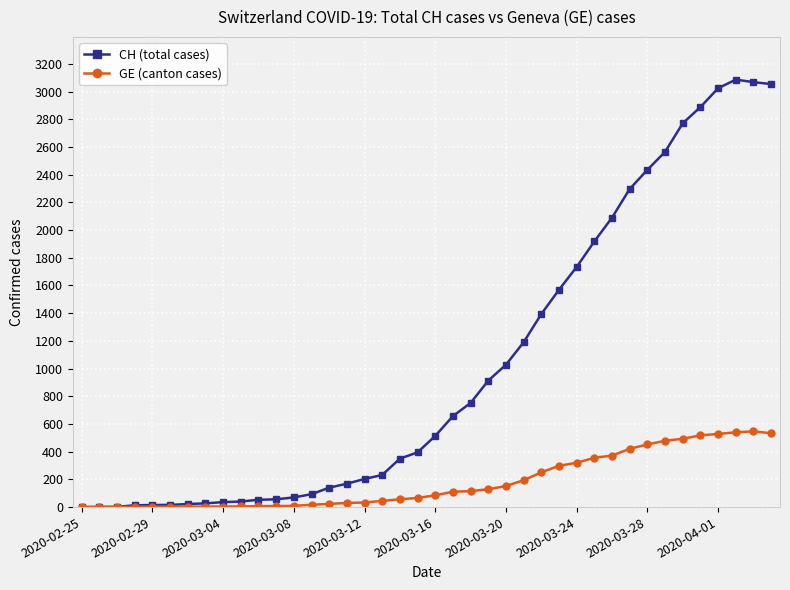

What is the value of the GE (canton cases) point at the 7th from the left?

3